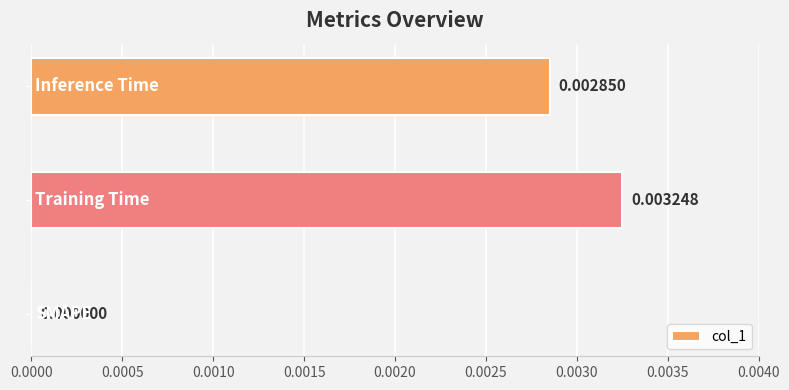

Are the bars horizontal?

Yes